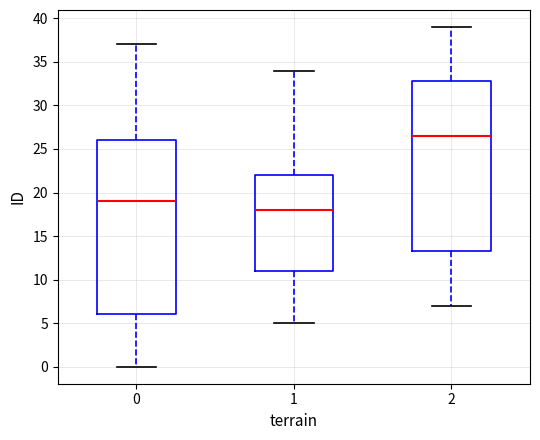

Reading left to right, transcribe this box plot: for each box, give where its median line is, the range the box spans, and where its two whiskers end, as read against the y-axis. The values are not printed on the chart, so give them approximately, as read against the axis.

0: median 19.0, box 6.0 to 26.0, whiskers 0.0 to 37.0
1: median 18.0, box 11.0 to 22.0, whiskers 5.0 to 34.0
2: median 26.5, box 13.5 to 33.0, whiskers 7.0 to 39.0